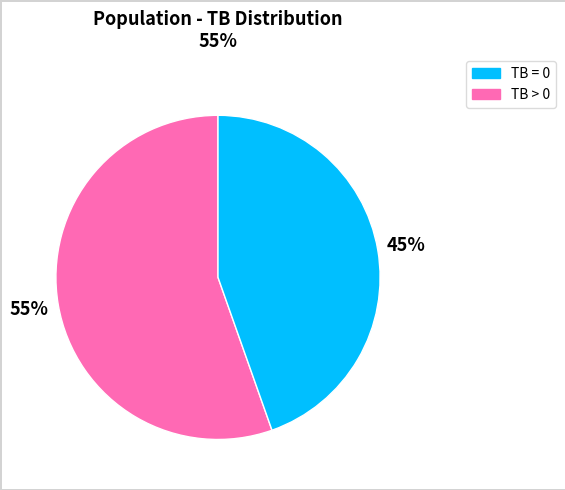

Which category has the smallest portion of the pie?

TB > 0